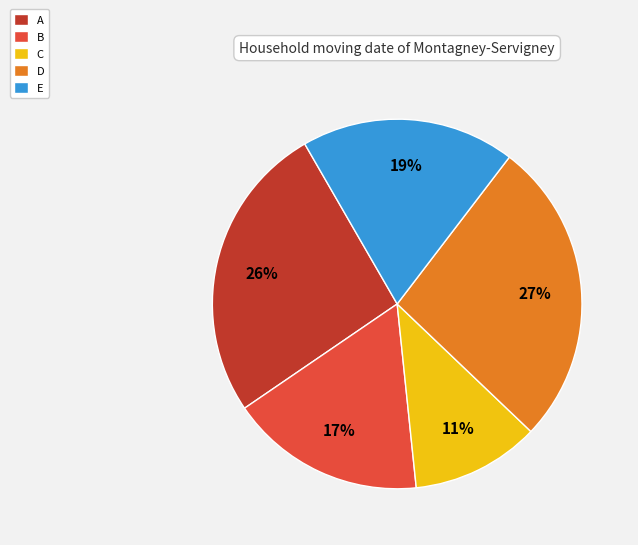

To the nearest percent, what is the difference between the A and B slice percentages?

9%